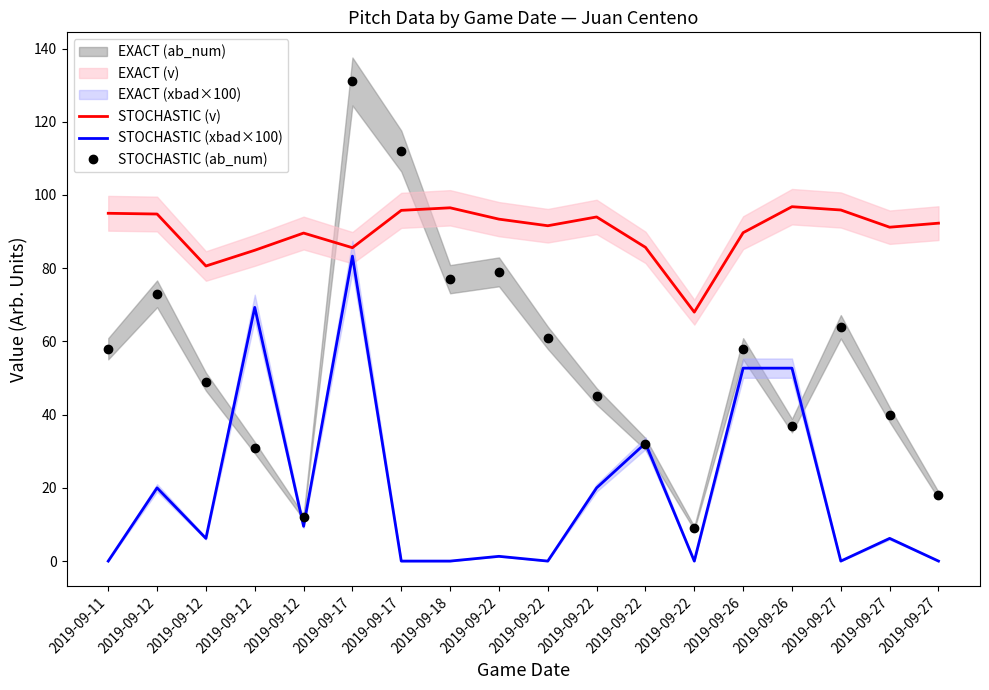

At which label is STOCHASTIC (ab_num) closest to 70?

2019-09-12